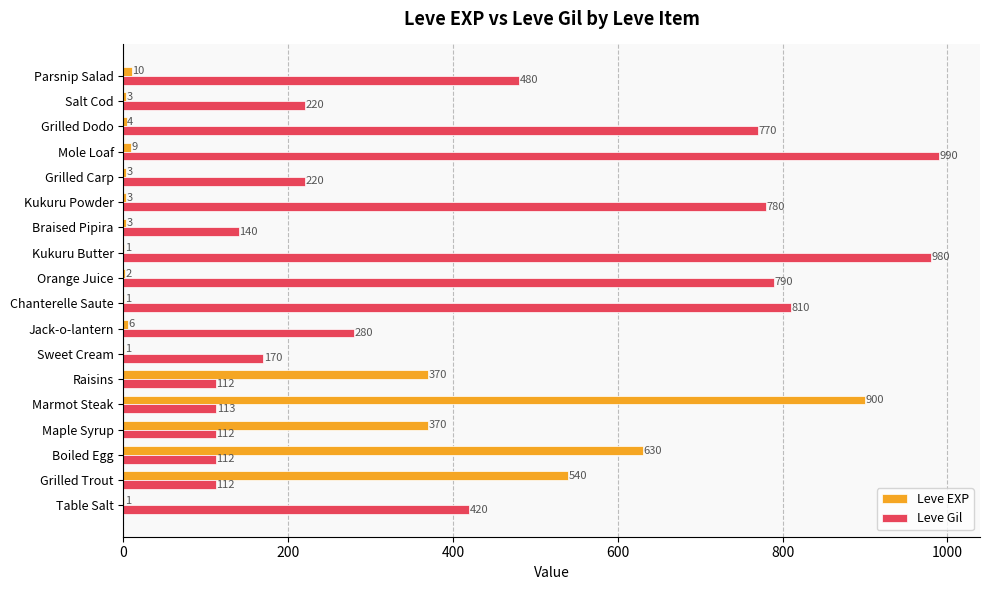

What is the maximum value shown in the chart?

990